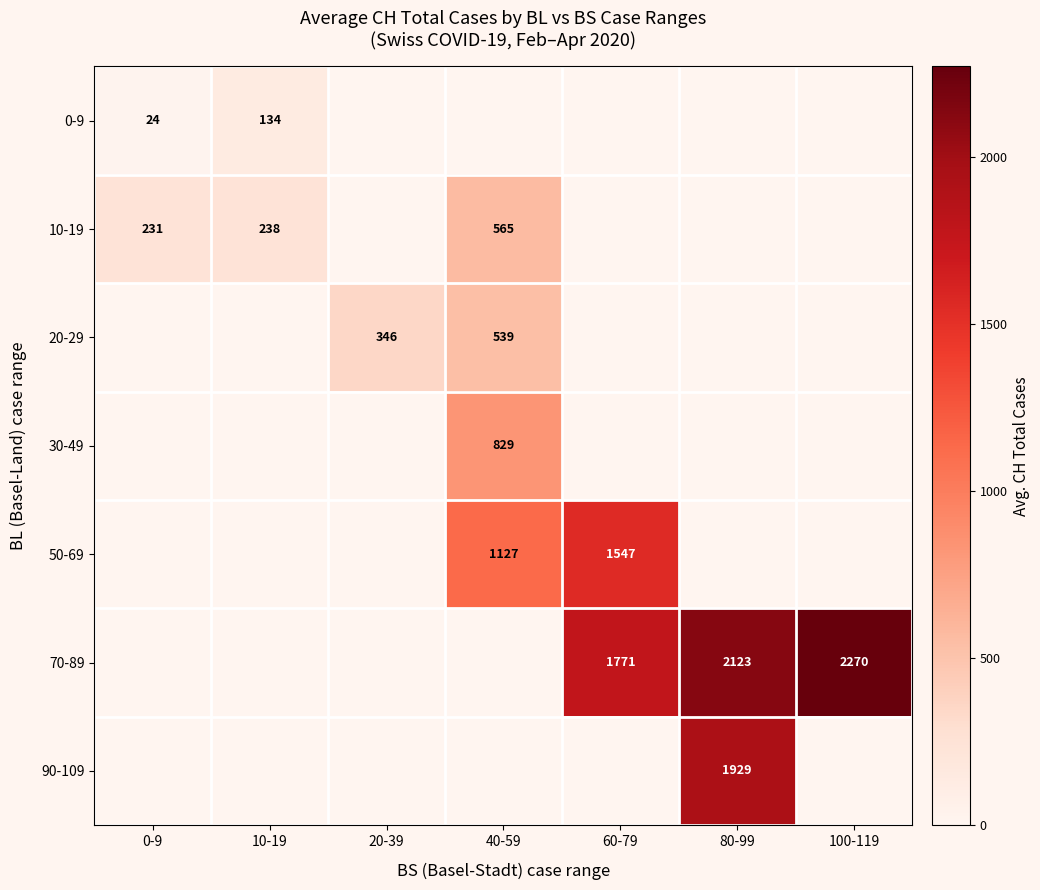

True or false: 50-69 has a value of 1127 at 40-59.

True